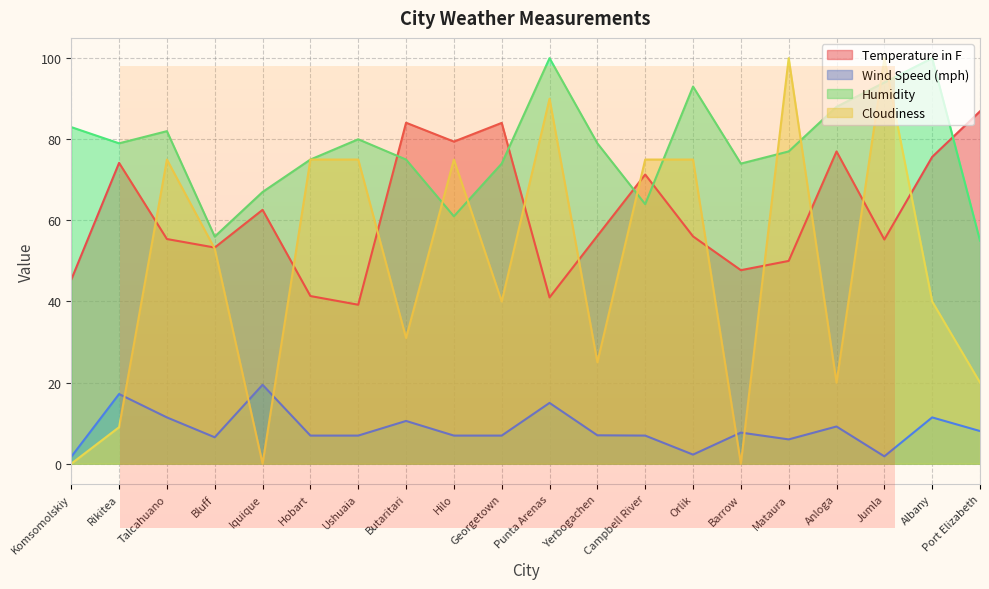

True or false: Humidity and Wind Speed (mph) cross at least once.

False